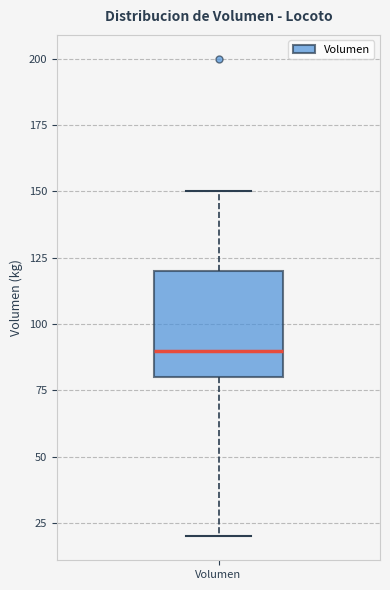

Where does the median line of the box for Volumen sit on the y-axis? The values are not printed on the chart, so give them approximately, as read against the axis.

90